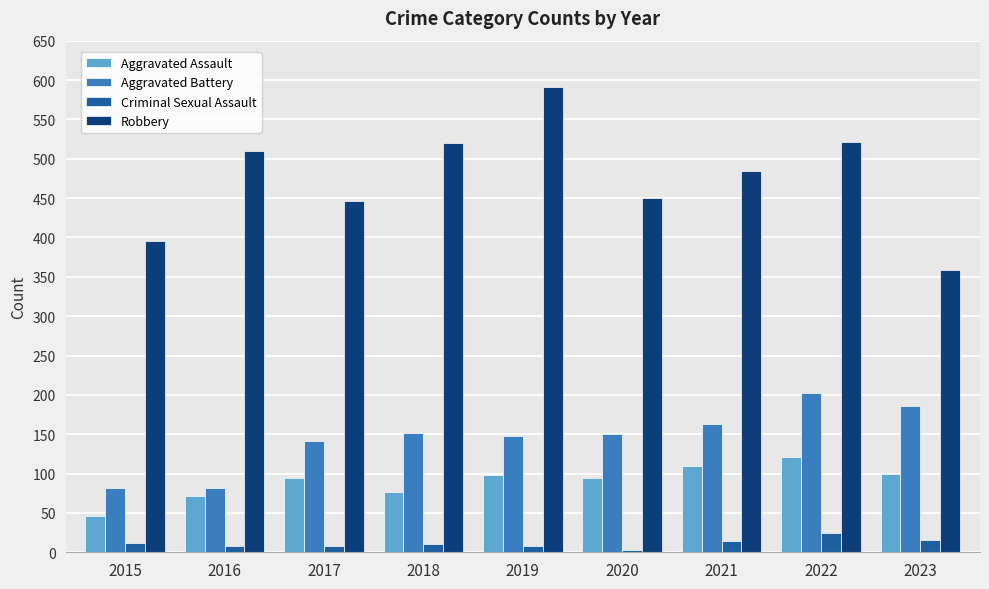

The Aggravated Assault series shows 100 at 2023. True or false?

True